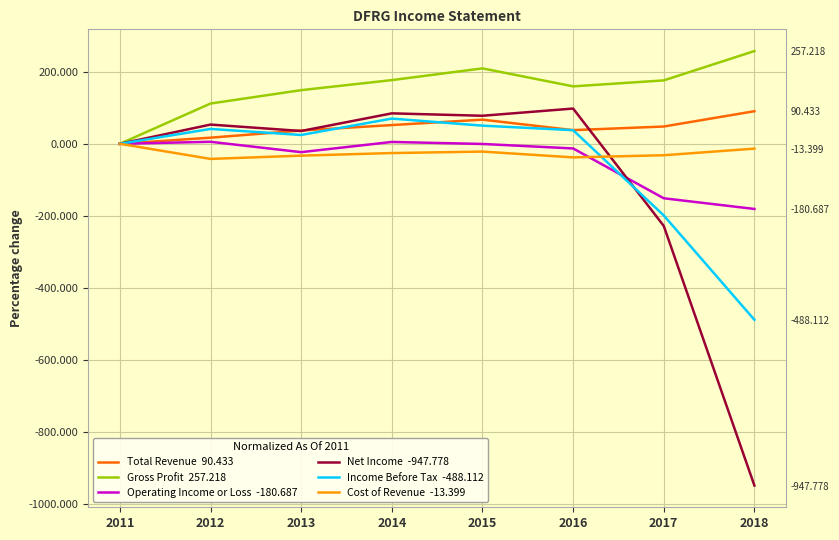

Count the number of categories in the chart.

8